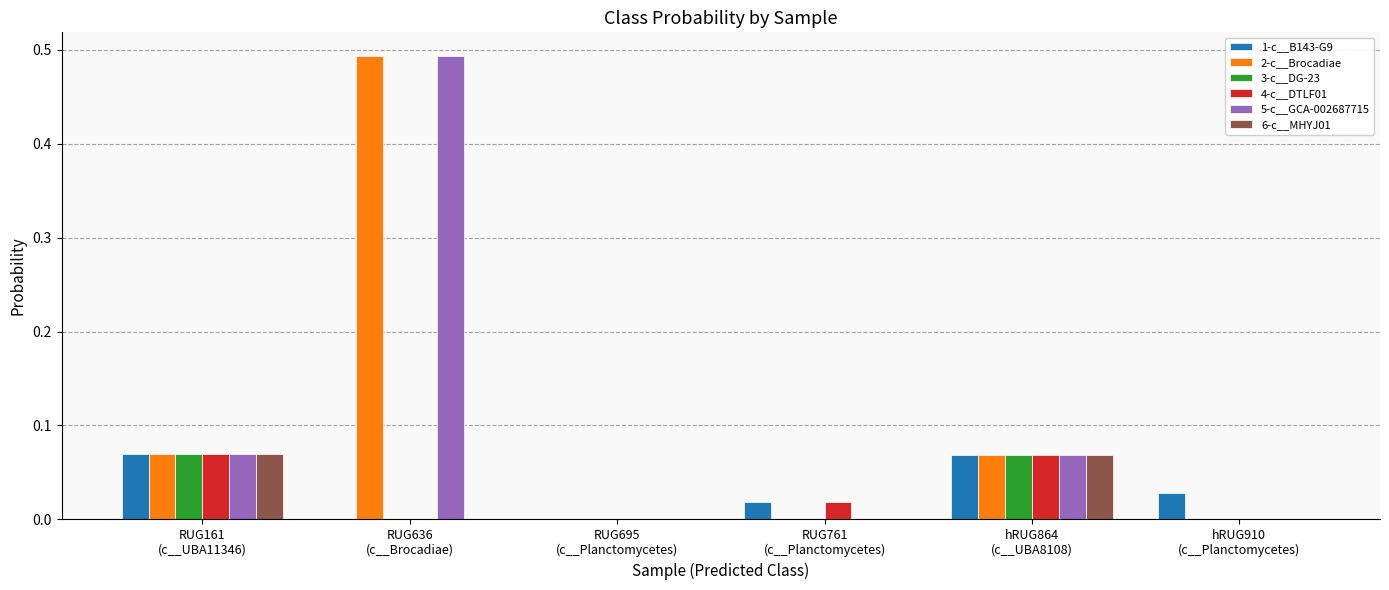

The 2-c__Brocadiae series shows 0.0 at hRUG864
(c__UBA8108). True or false?

False